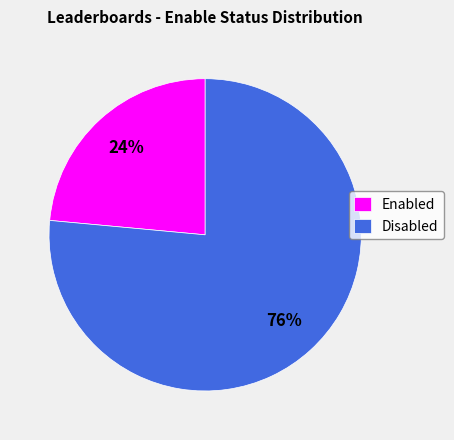

How many slices are in this pie chart?

2